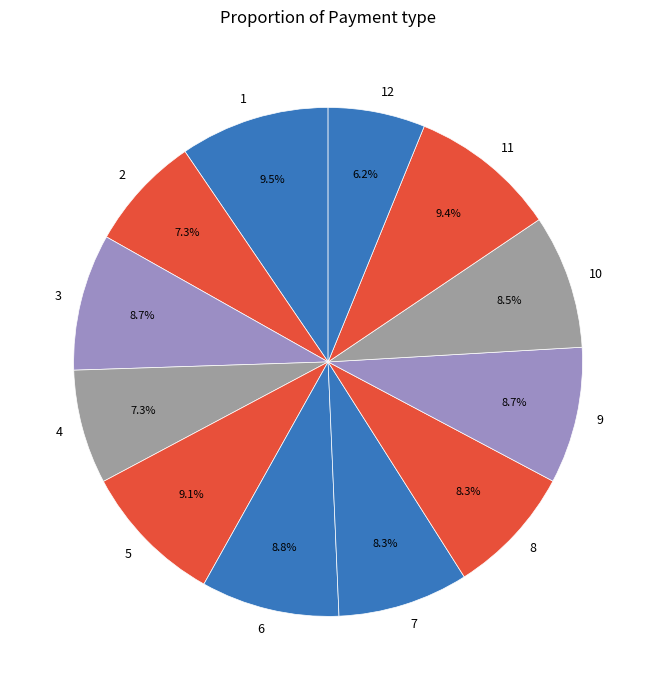

Is the sum of 10 and 5 greater than half?

No